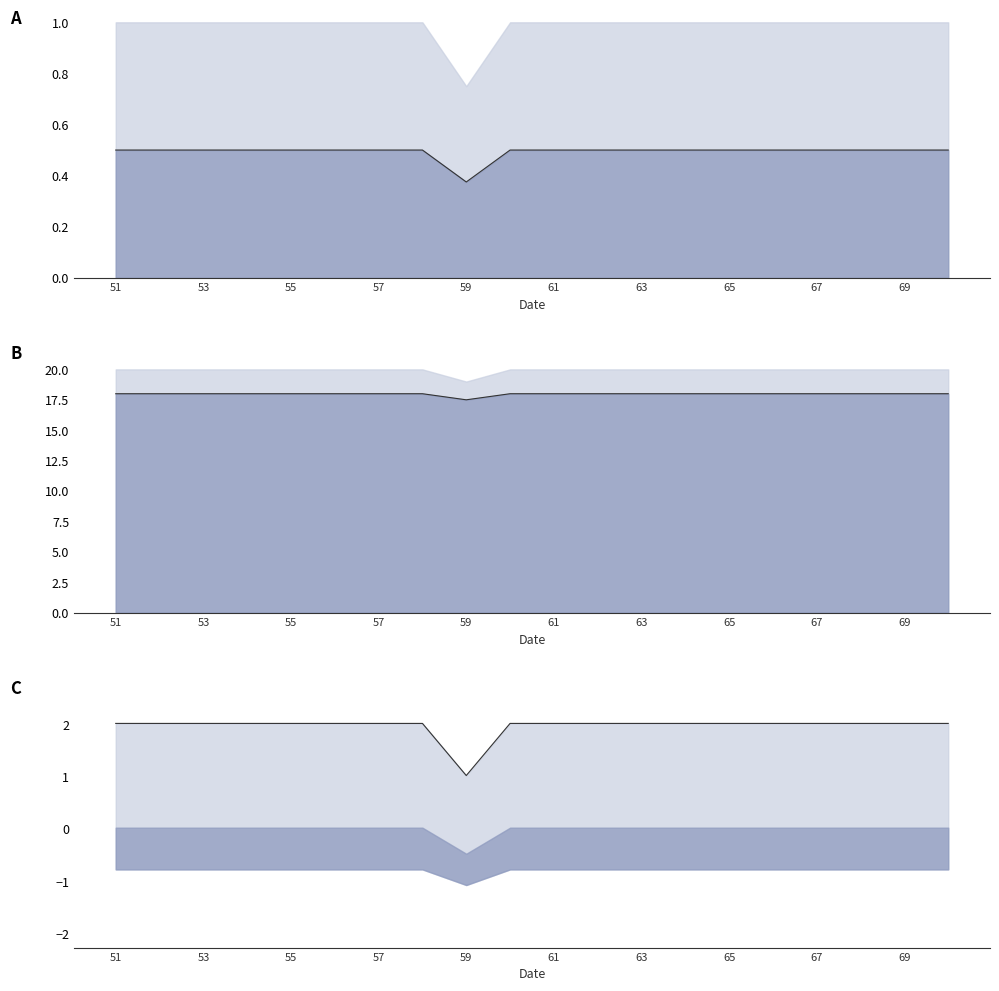

At which label is upper edge closest to 1?

59